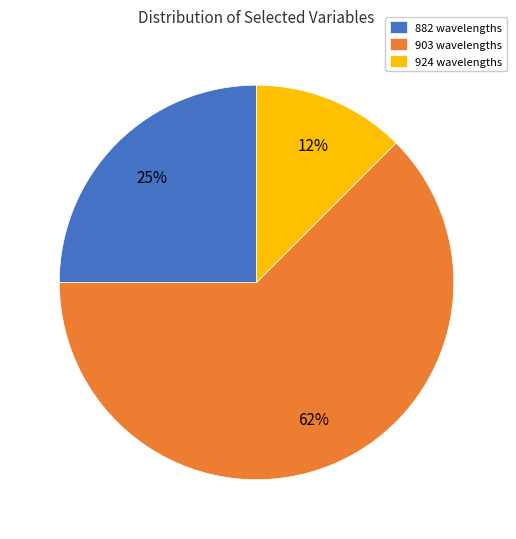

The 903 wavelengths slice represents 53% of the pie. True or false?

False